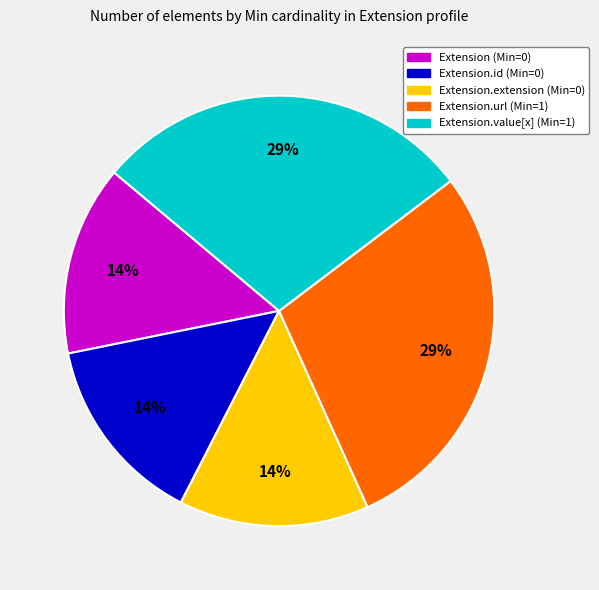

To the nearest percent, what is the combined percentage of Extension (Min=0) and Extension.url (Min=1)?

43%